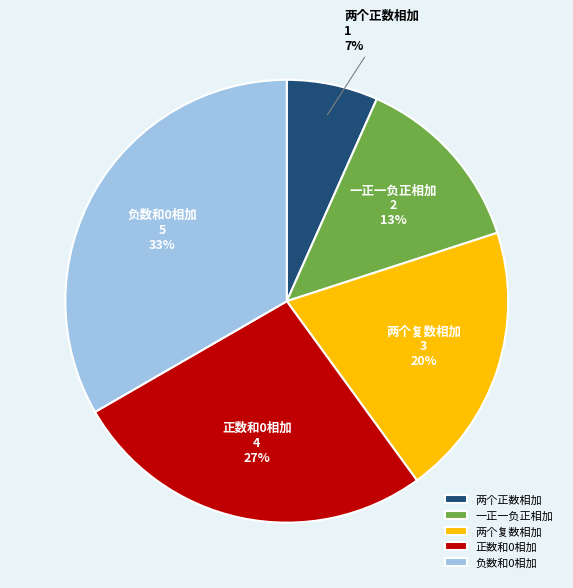

Combined, do 两个正数相加 and 一正一负正相加 account for over 50%?

No